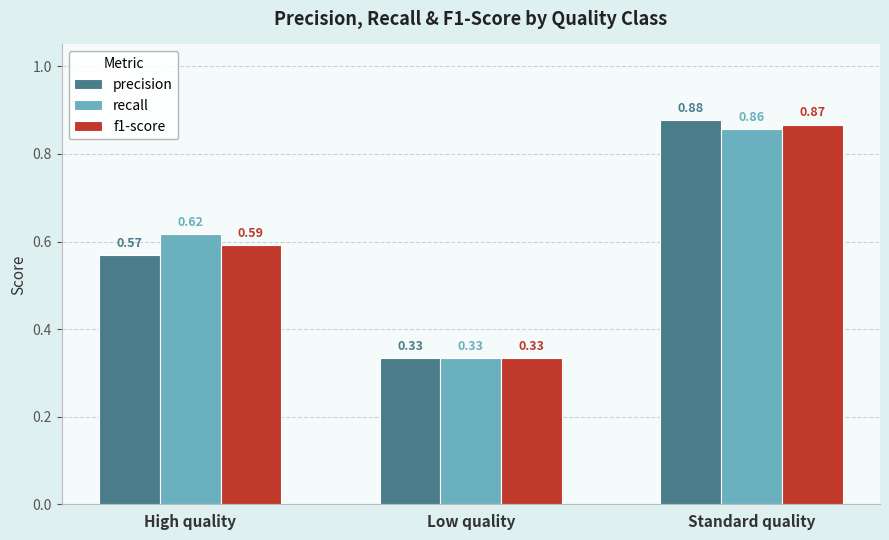

At which category is the sum across all series the highest?

Standard quality